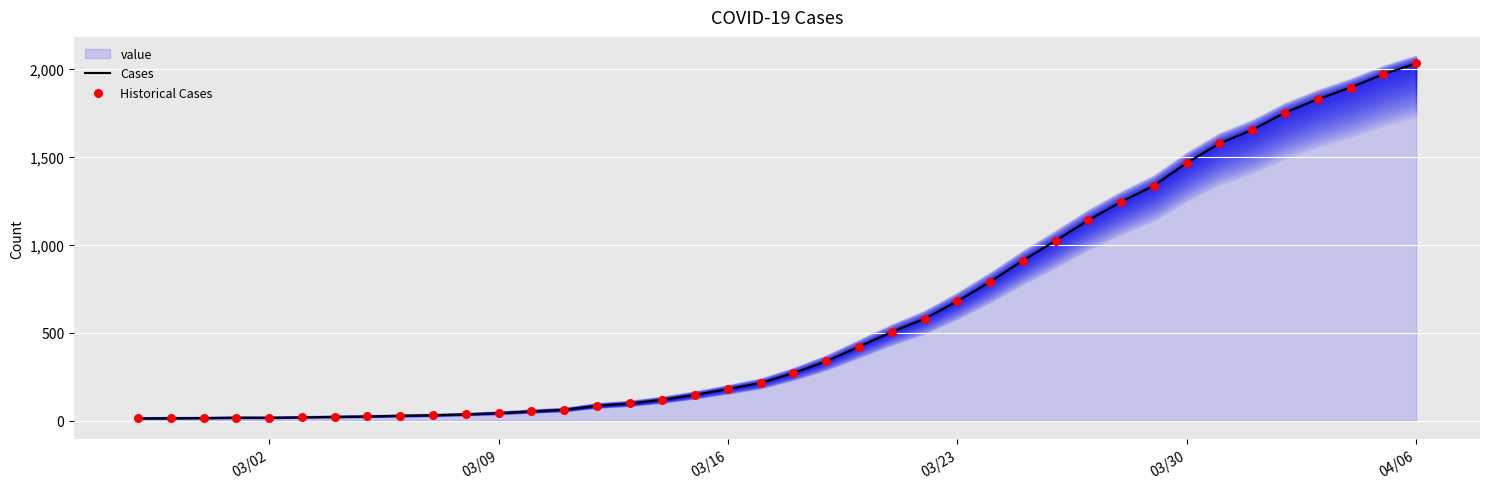

What is the maximum value for Cases?

2032